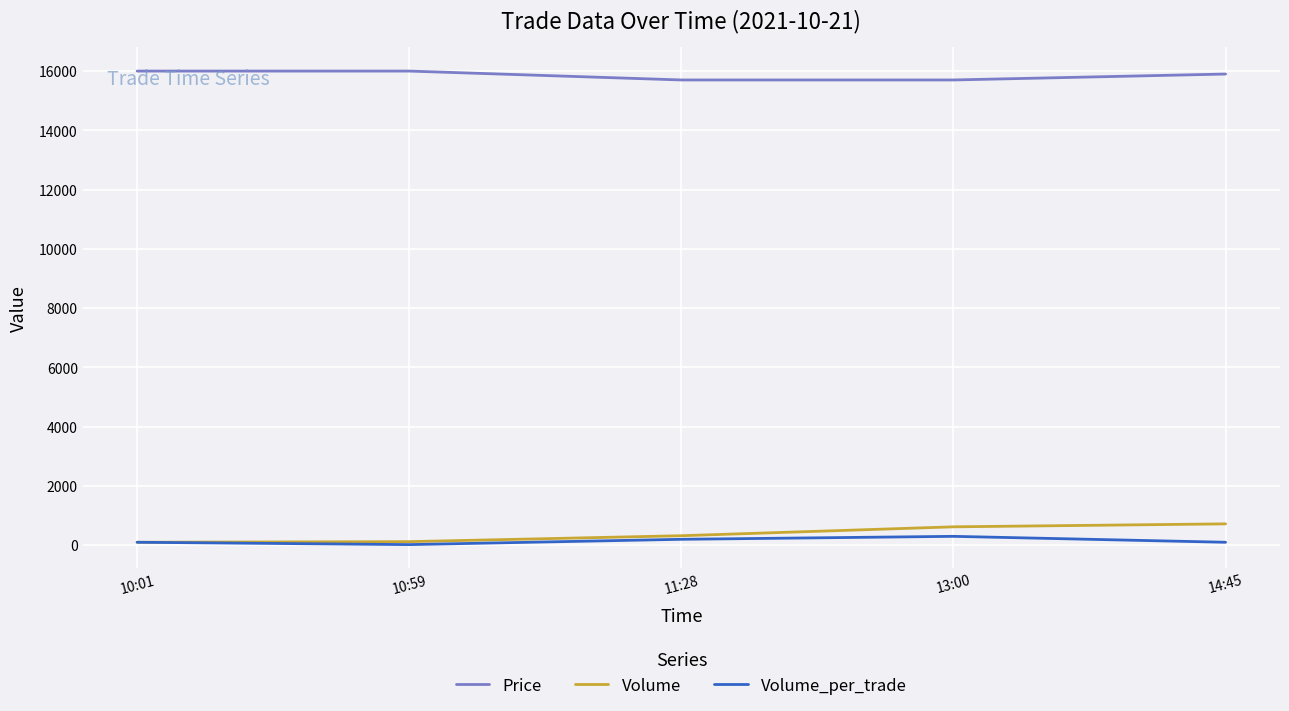

Which series changed the most between 10:01 and 14:45?

Volume